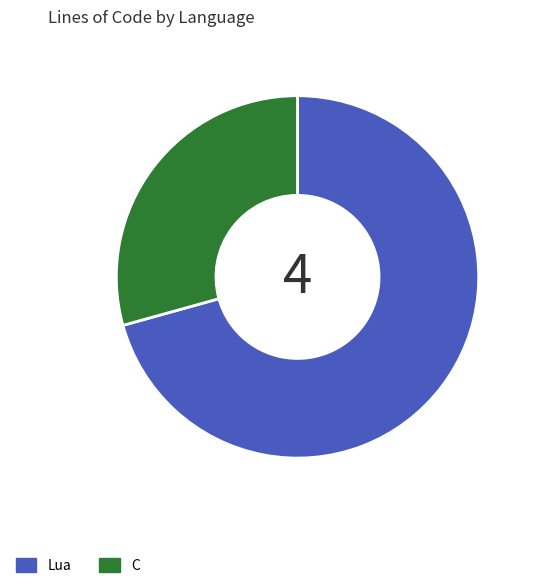

The Lua slice represents 71% of the pie. True or false?

True